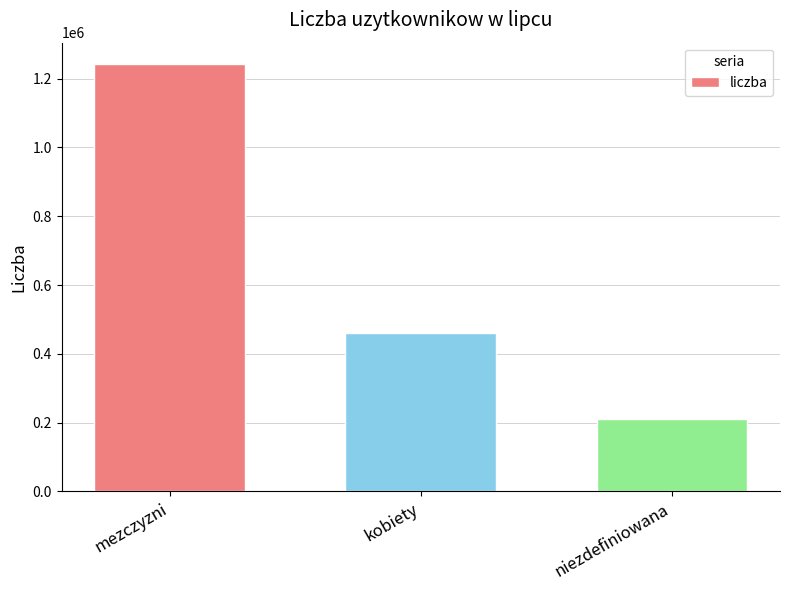

What is the greatest value displayed?

1242546